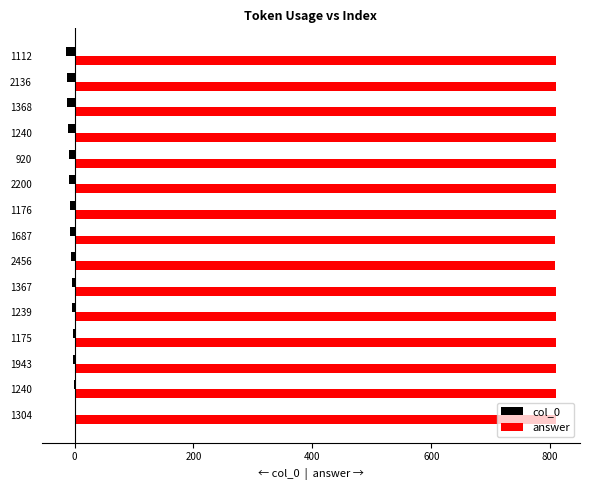

What are all the series names shown in the legend?

col_0, answer